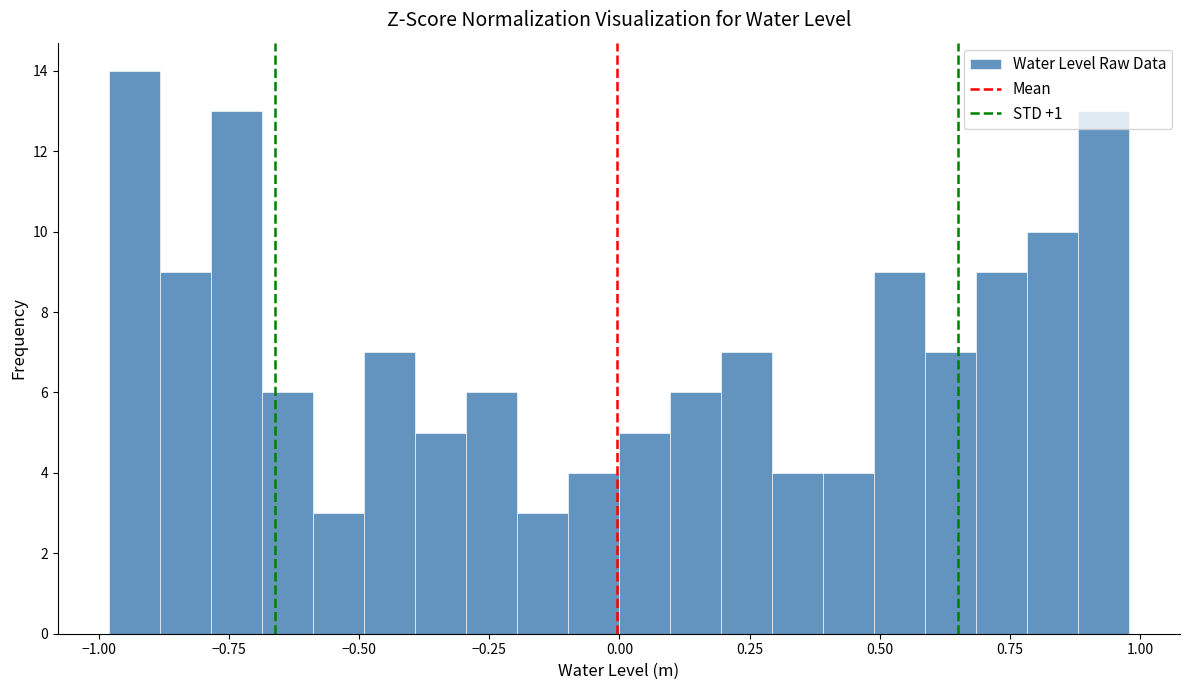

Around what value on the x-axis is the tallest bar? Give the approximate position of its centre, as read against the axis.

-0.95